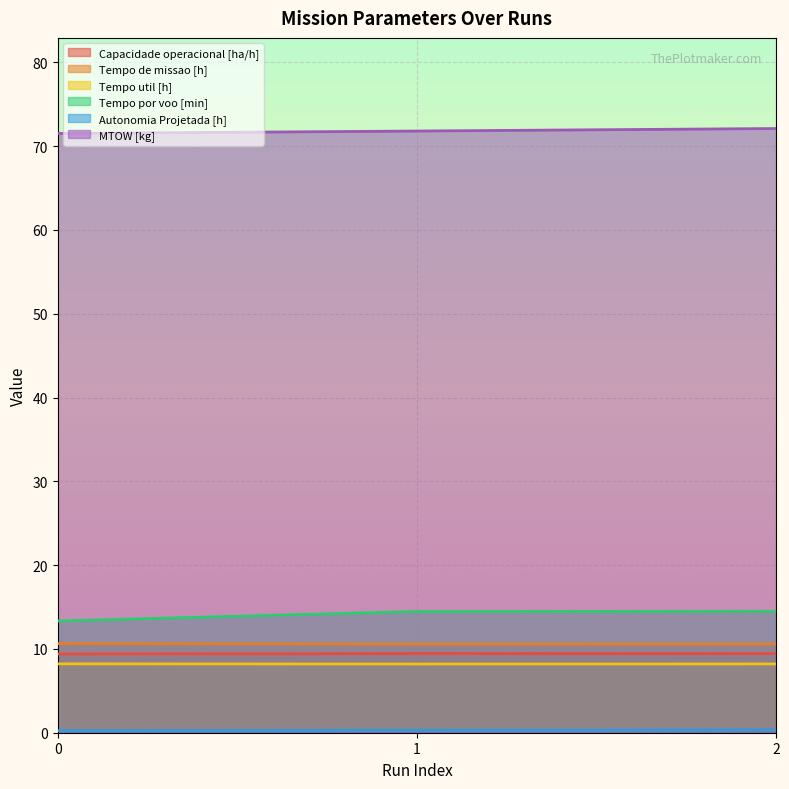

What is the value of the Capacidade operacional [ha/h] point at the 3rd from the left?

9.4